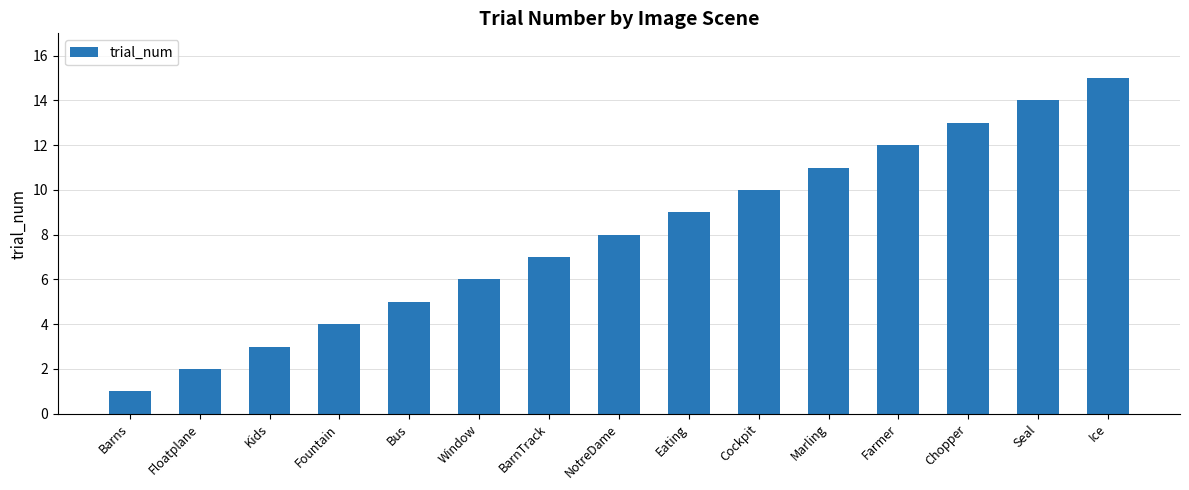

The value at Ice is 25. True or false?

False